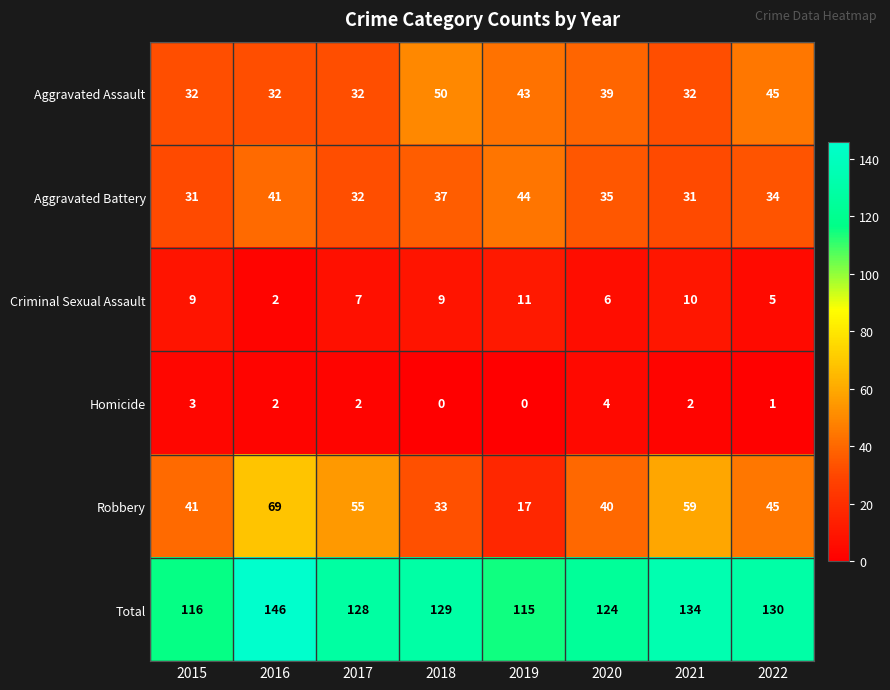

What value does the Criminal Sexual Assault series have at 2018?

9